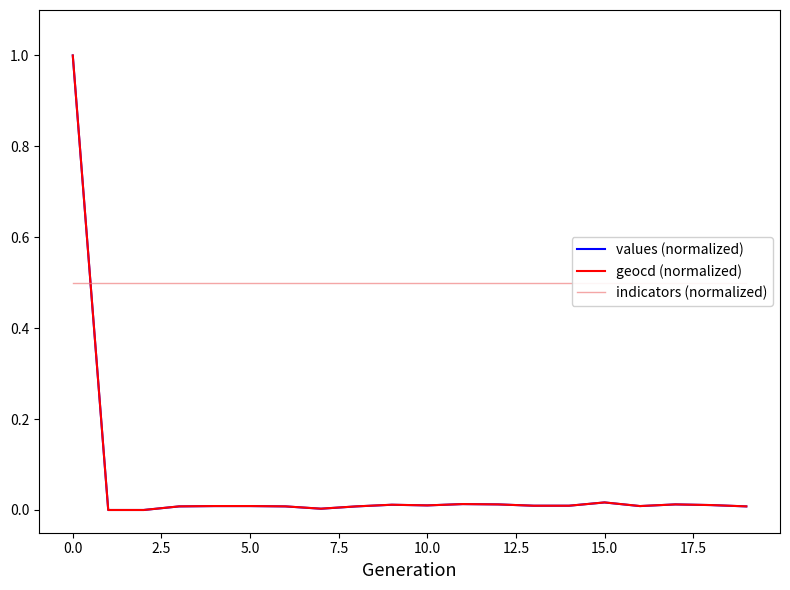

What is the maximum value shown in the chart?

1.0